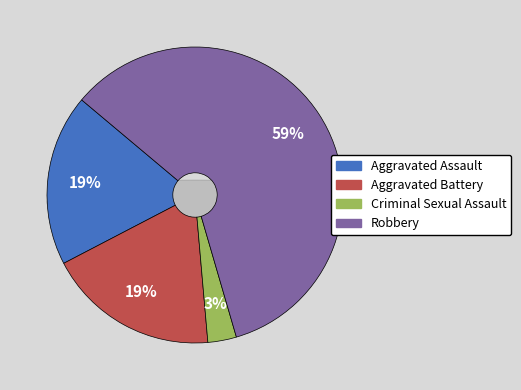

Rank the categories by value from highest to lowest.

Robbery, Aggravated Assault, Aggravated Battery, Criminal Sexual Assault